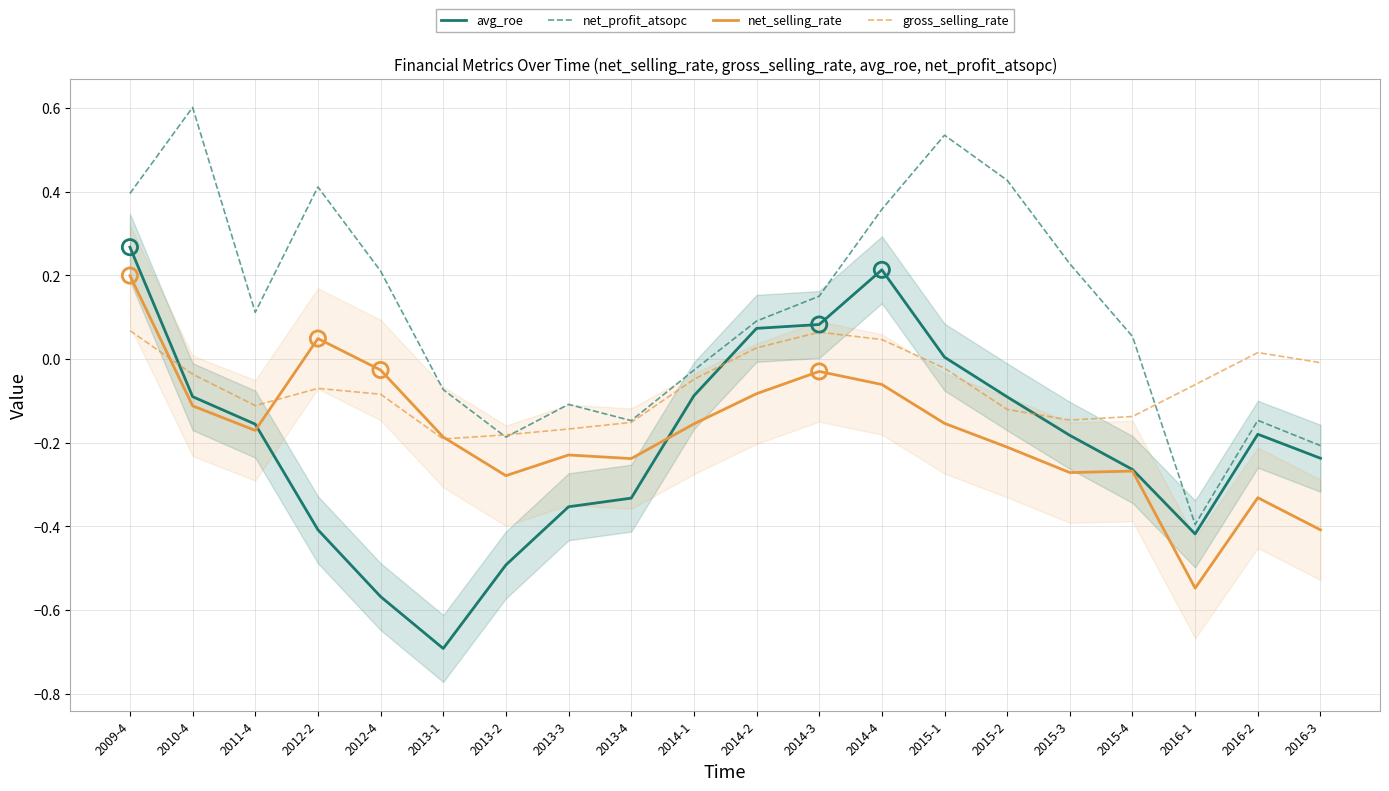

Which series reaches the minimum Y coordinate?

avg_roe